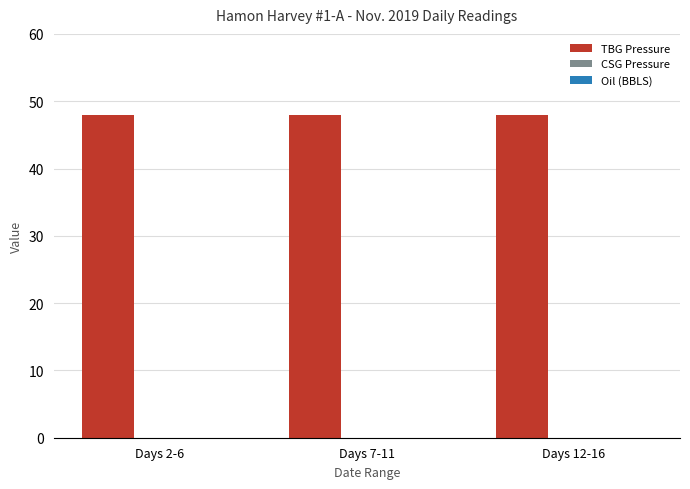

What position from the left is Days 2-6?

1